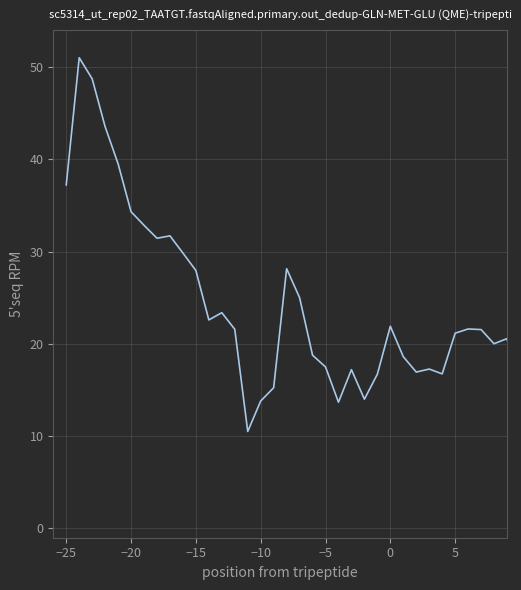

What is the maximum value shown in the chart?

51.0